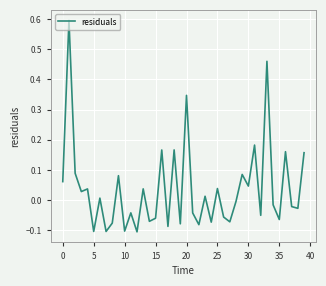

Does the chart display data point markers on the line(s)?

No